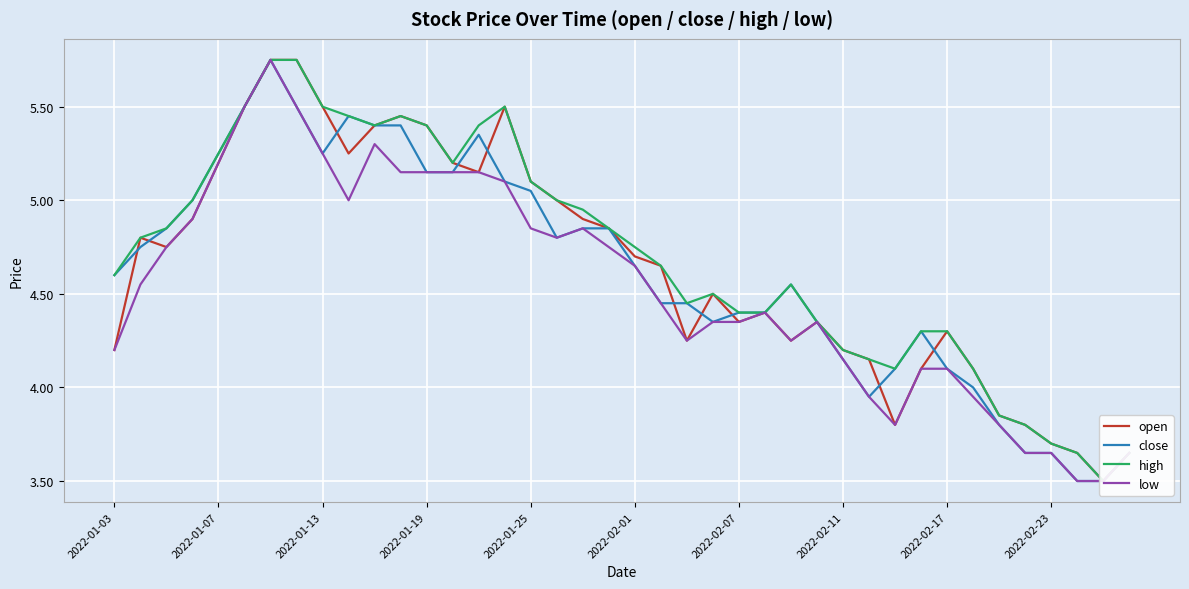

Rank the series at 19 from lowest to highest value.

low, open, close, high